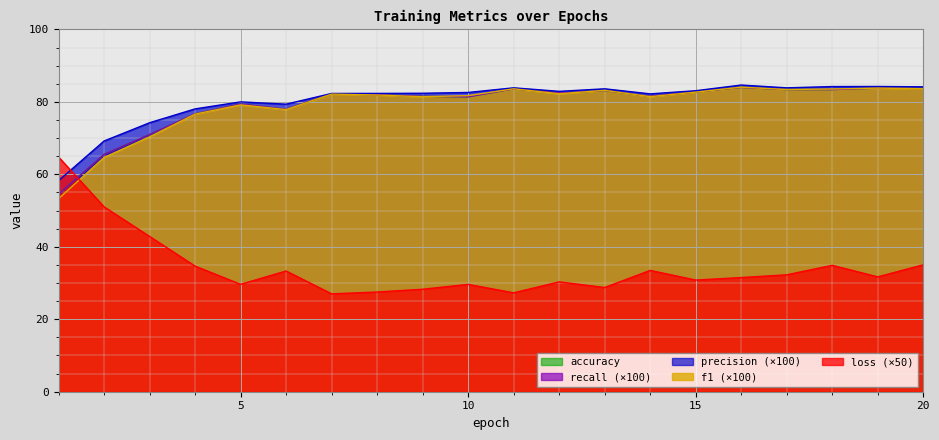

Where do loss and recall first cross each other?

1 and 2